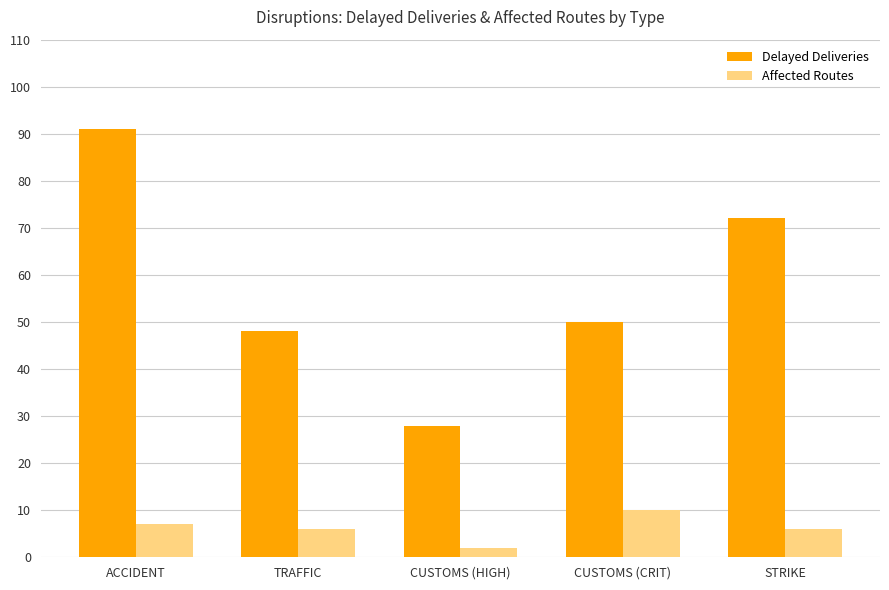

True or false: Affected Routes has a value of 2 at CUSTOMS (HIGH).

True